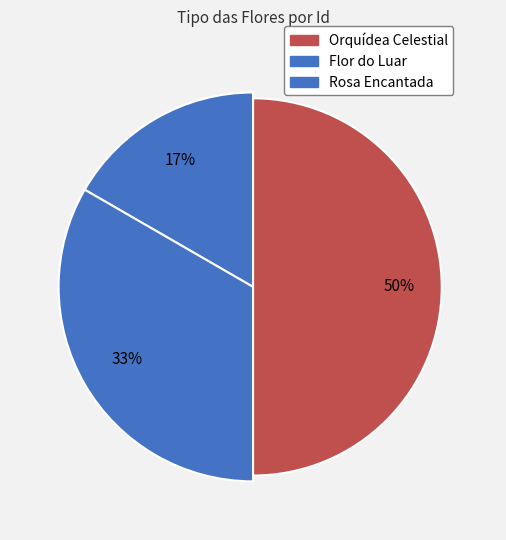

To the nearest percent, what is the average slice percentage?

33%